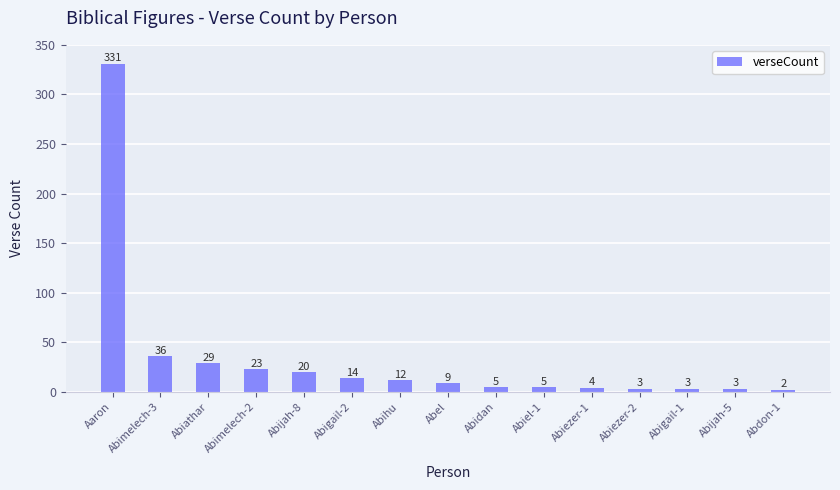

What is the smallest value displayed?

2